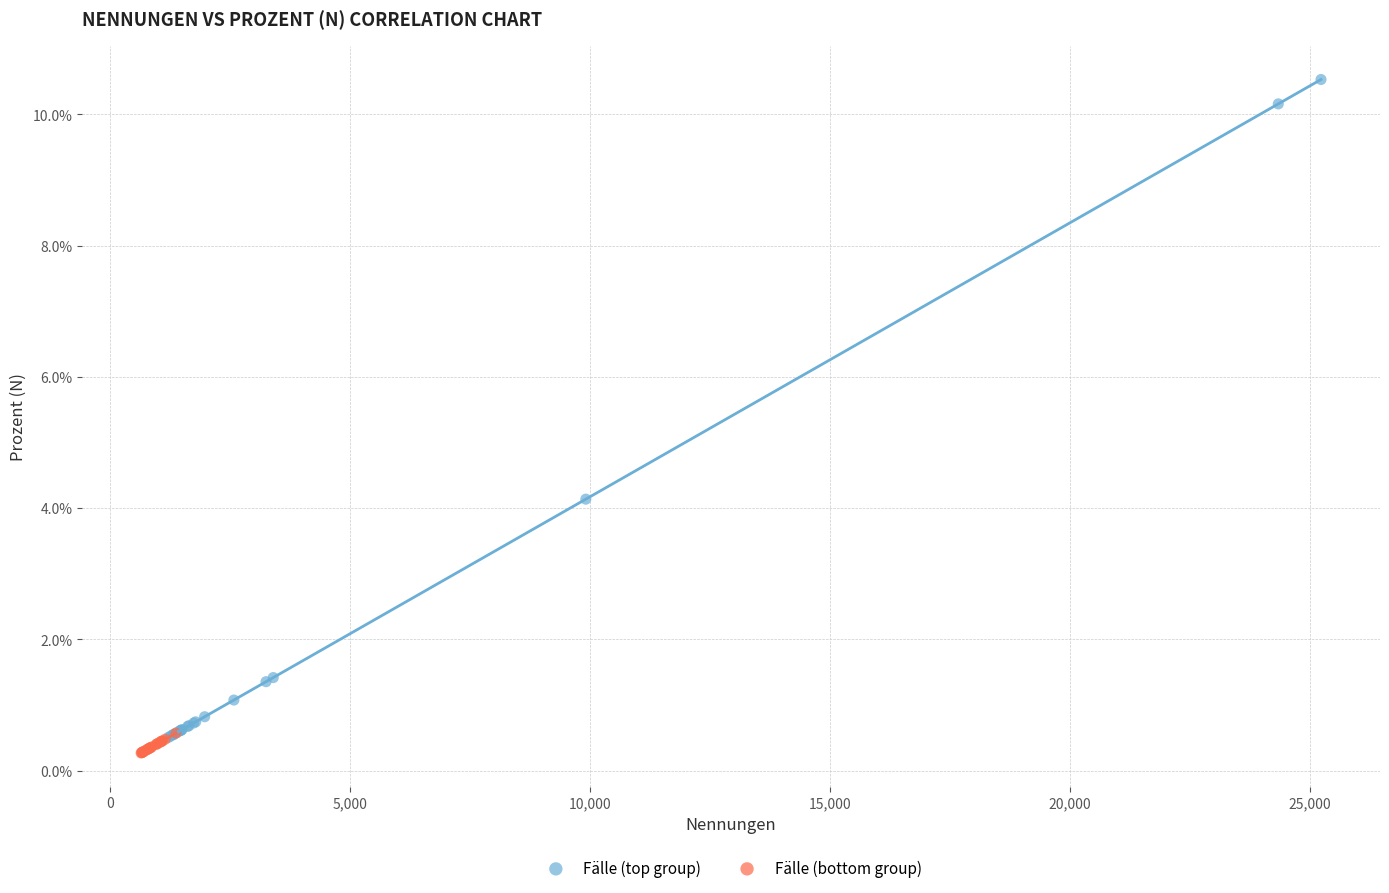

Which series contains the lowest Y value?

Fälle (bottom group)